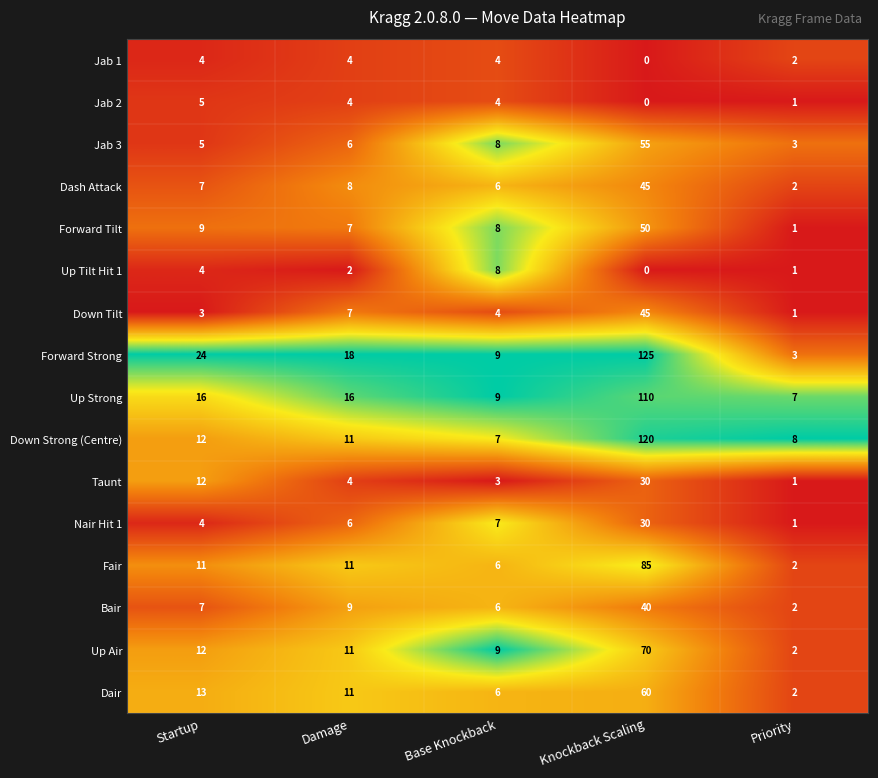

What is the total value across all series at Base Knockback?

104